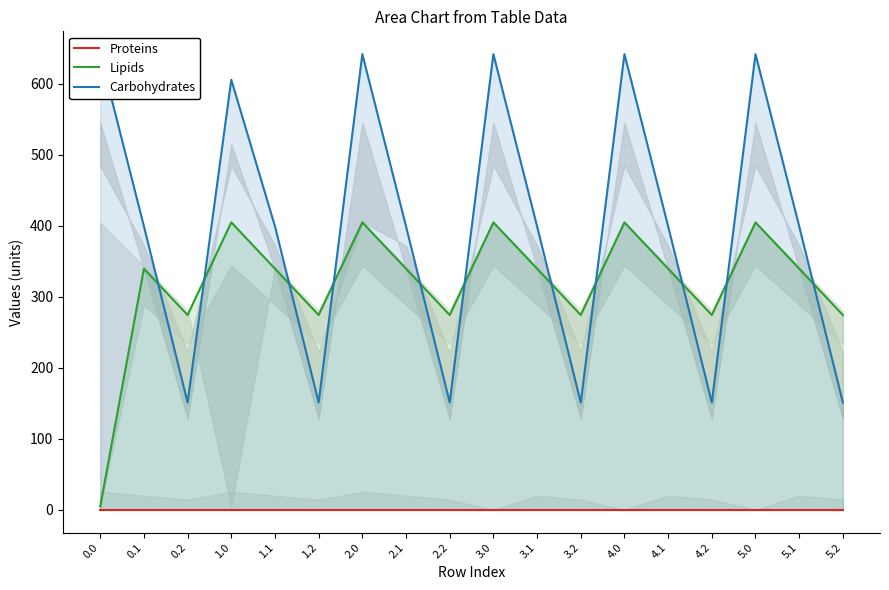

At which label does Lipids reach its peak?

1.0